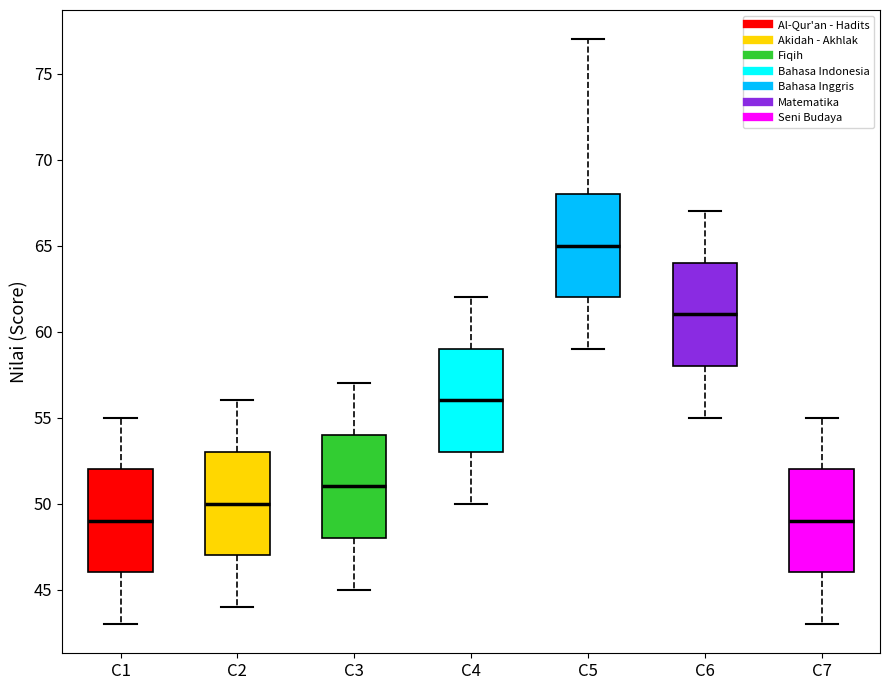

Reading left to right, read every box against the y-axis: the position of its median line, the range the box covers, and the ends of its whiskers. The values are not printed on the chart, so give them approximately, as read against the axis.

C1: median 49, box 46 to 52, whiskers 43 to 55
C2: median 50, box 47 to 53, whiskers 44 to 56
C3: median 51, box 48 to 54, whiskers 45 to 57
C4: median 56, box 53 to 59, whiskers 50 to 62
C5: median 65, box 62 to 68, whiskers 59 to 77
C6: median 61, box 58 to 64, whiskers 55 to 67
C7: median 49, box 46 to 52, whiskers 43 to 55